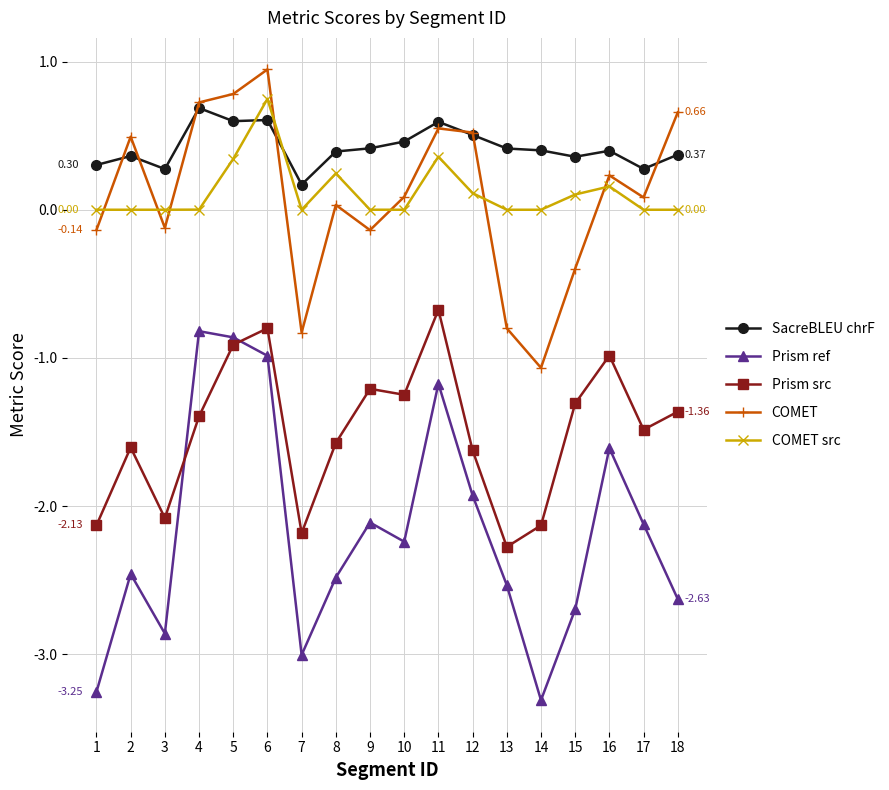

How many interior local valleys does the COMET series have?

5